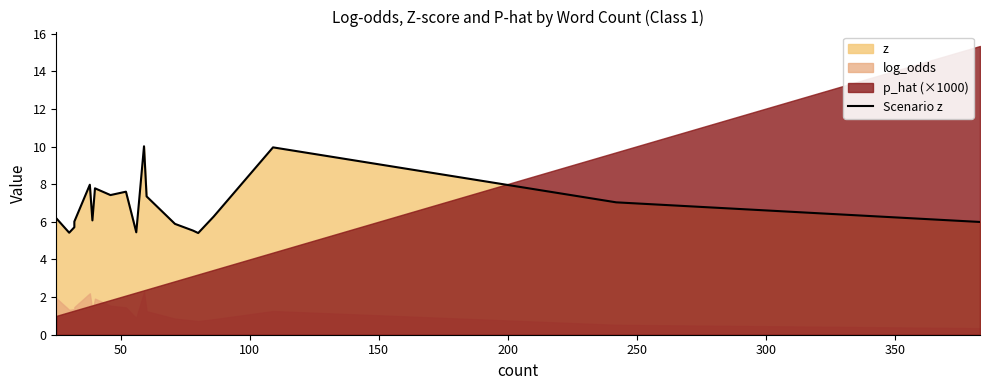

What is the difference between the maximum and second lowest values?

4.6